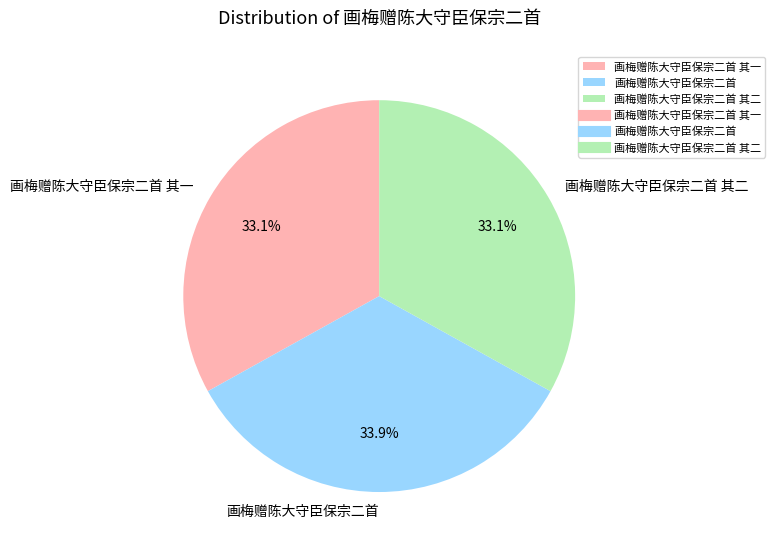

Approximately how many times larger is the value at 画梅赠陈大守臣保宗二首 其一 compared to 画梅赠陈大守臣保宗二首?

1.0